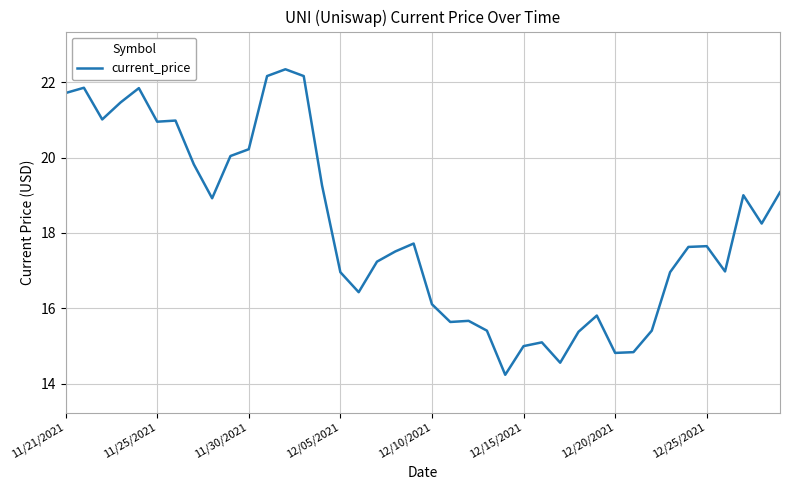

What is the difference between the maximum and minimum values?

8.1